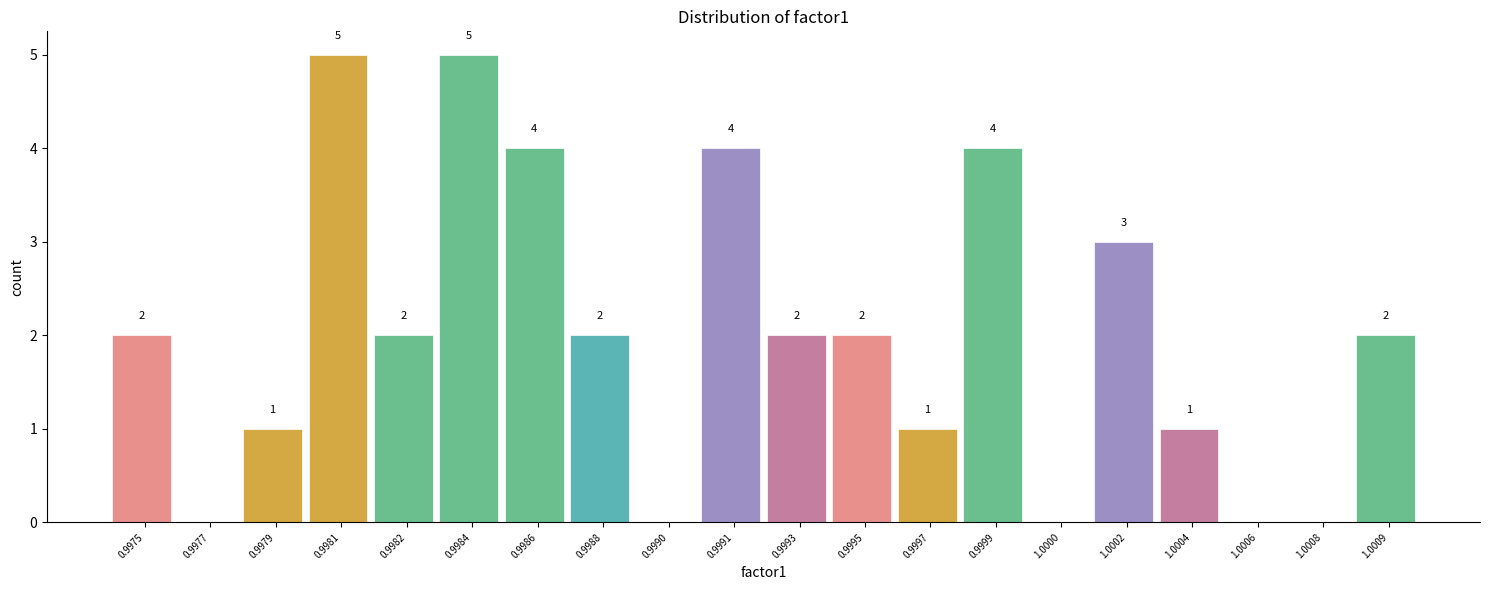

Reading right to left, transcribe all the data shown in this chart.

1.0009=2	1.0008=0	1.0006=0	1.0004=1	1.0002=3	1.0000=0	0.9999=4	0.9997=1	0.9995=2	0.9993=2	0.9991=4	0.9990=0	0.9988=2	0.9986=4	0.9984=5	0.9982=2	0.9981=5	0.9979=1	0.9977=0	0.9975=2